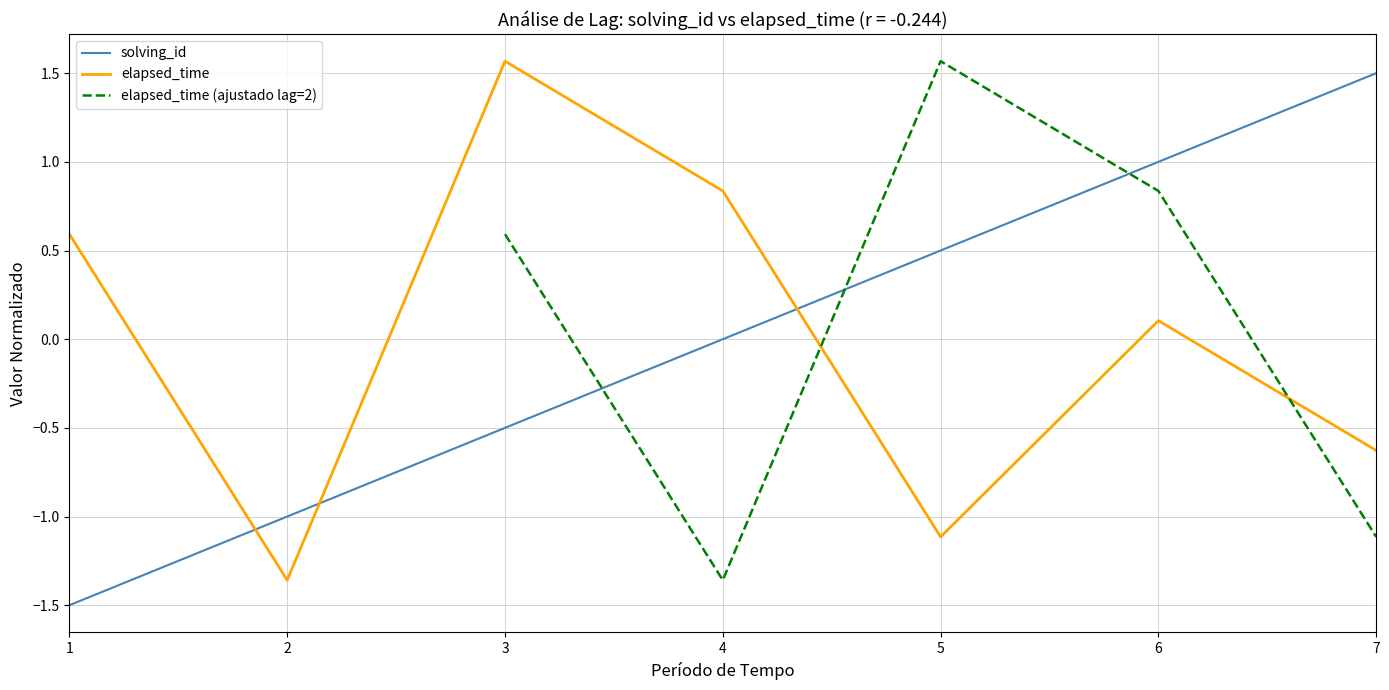

Where does the elapsed_time series first go above 0?

1